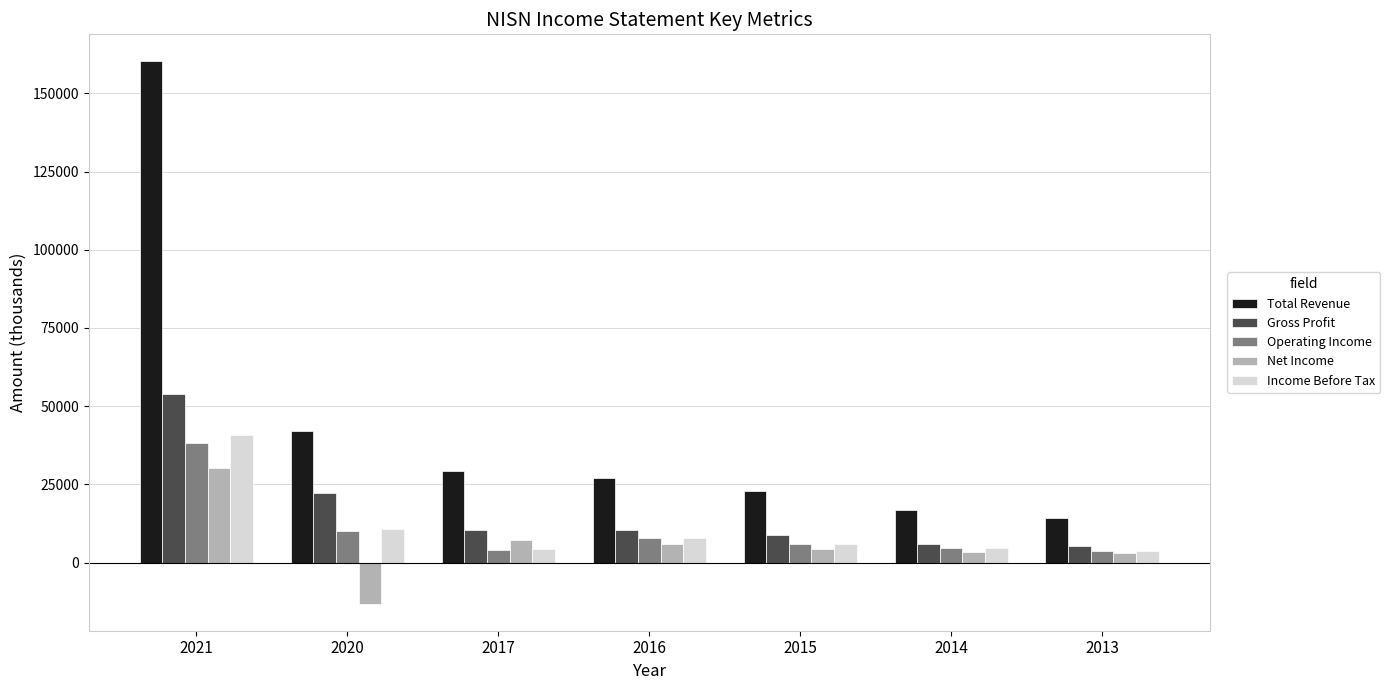

At which label does Gross Profit reach its peak?

2021